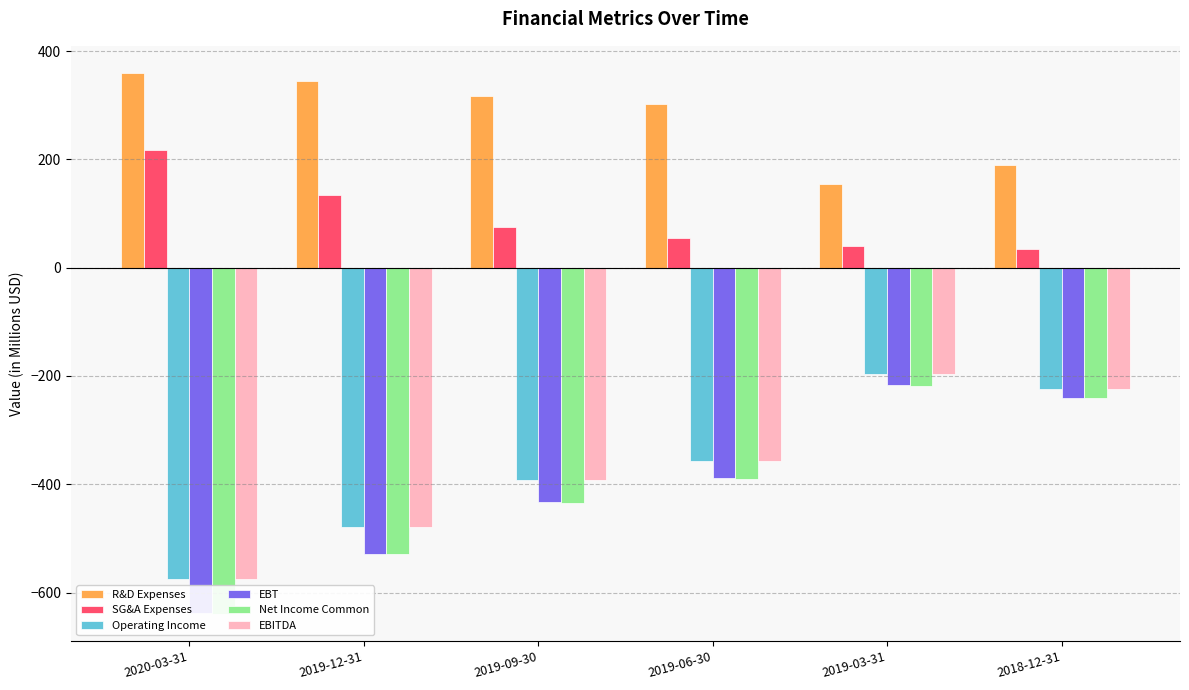

At how many categories does at least one series exceed -522?

6